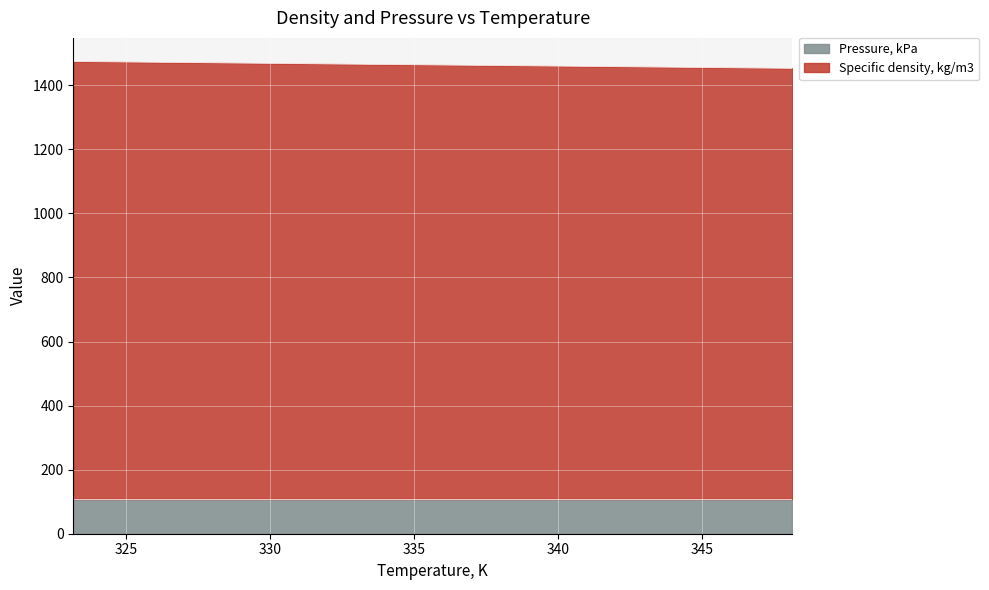

What is the sum of the values at 348.15 and 333.15?

2918.6